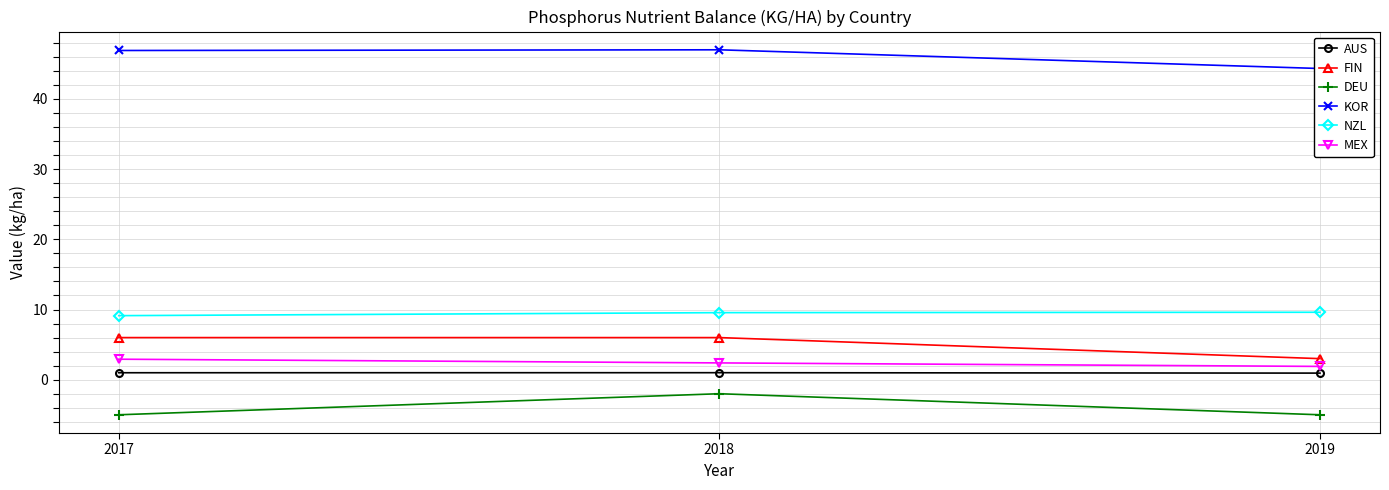

Which has a higher value, 2018 or 2017?

2018